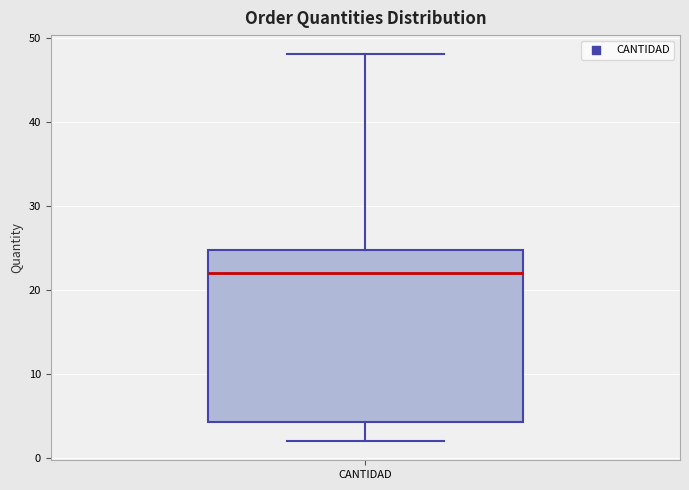

Read this box plot against the y-axis: the position of the median line, the range covered by the box, and the ends of both whiskers. The values are not printed on the chart, so give them approximately, as read against the axis.

median 22, box 4 to 25, whiskers 2 to 48